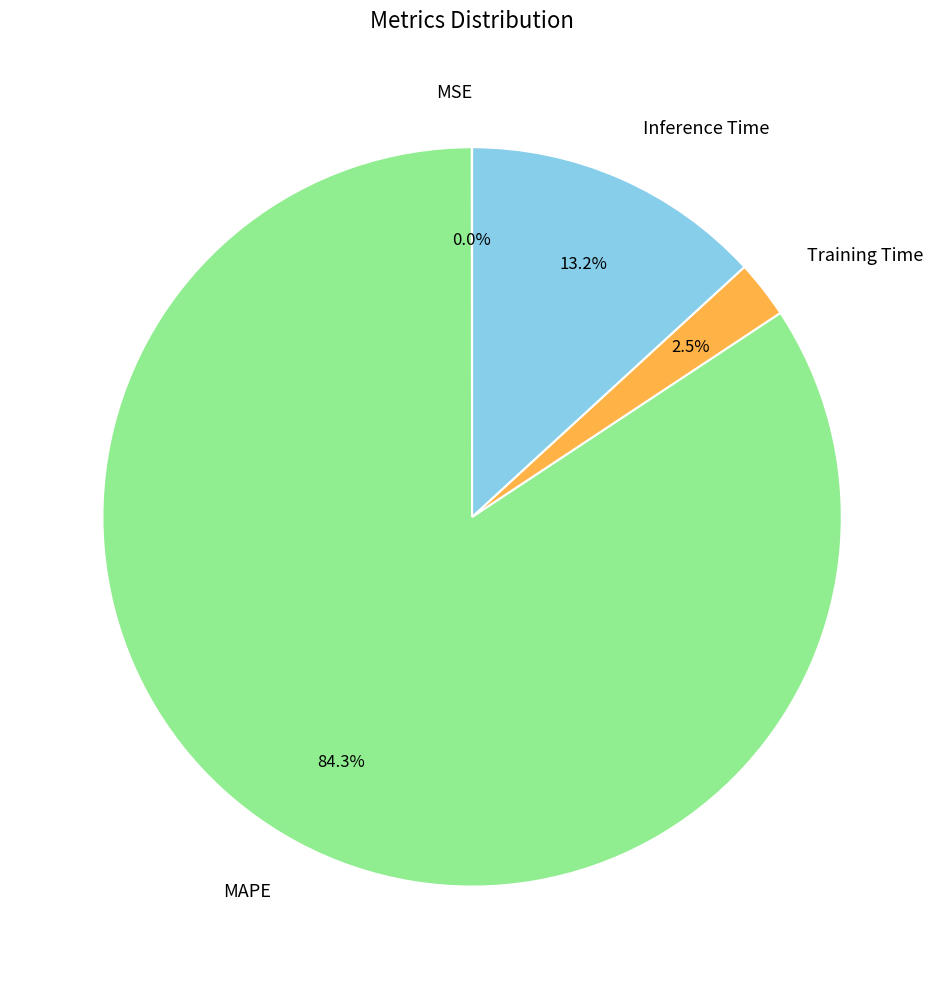

Is the sum of Inference Time and MAPE greater than half?

Yes